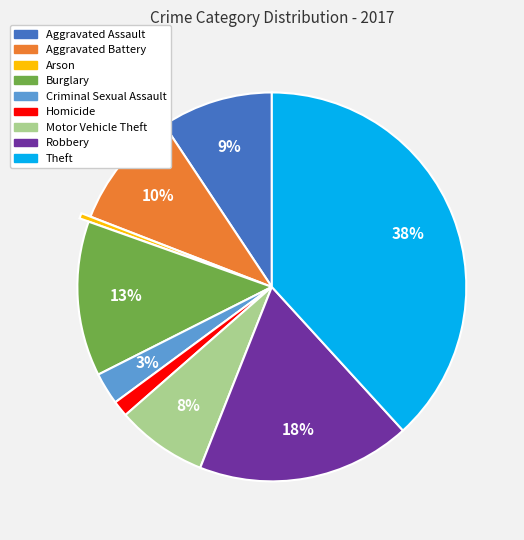

Do Criminal Sexual Assault and Aggravated Battery together represent more than half of the pie?

No